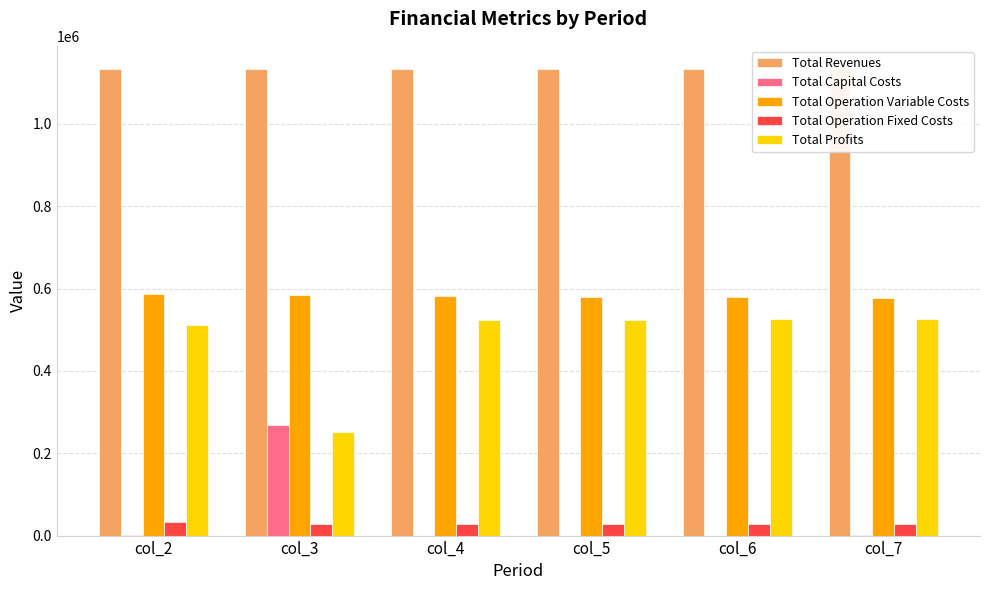

Is it true that Total Revenues equals 1775335.0 at col_2?

False